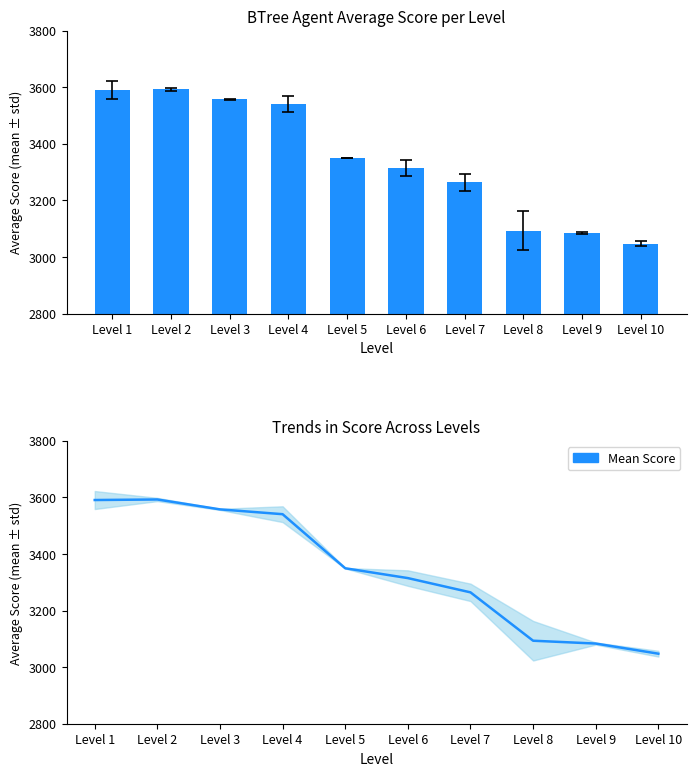

Between Level 2 and Level 1, which is larger?

Level 2